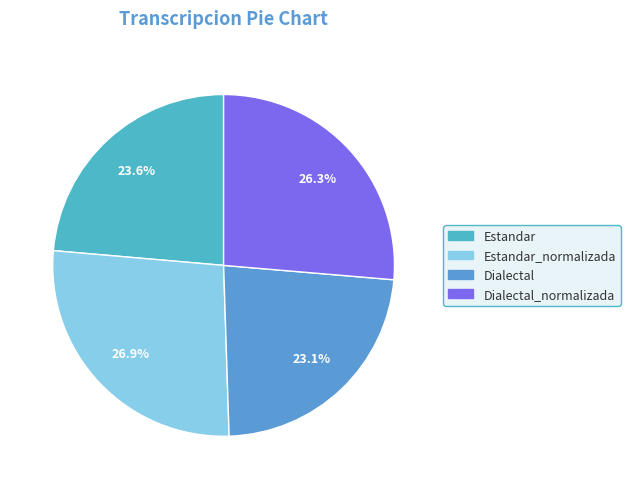

To the nearest percent, what is the average slice percentage?

25%